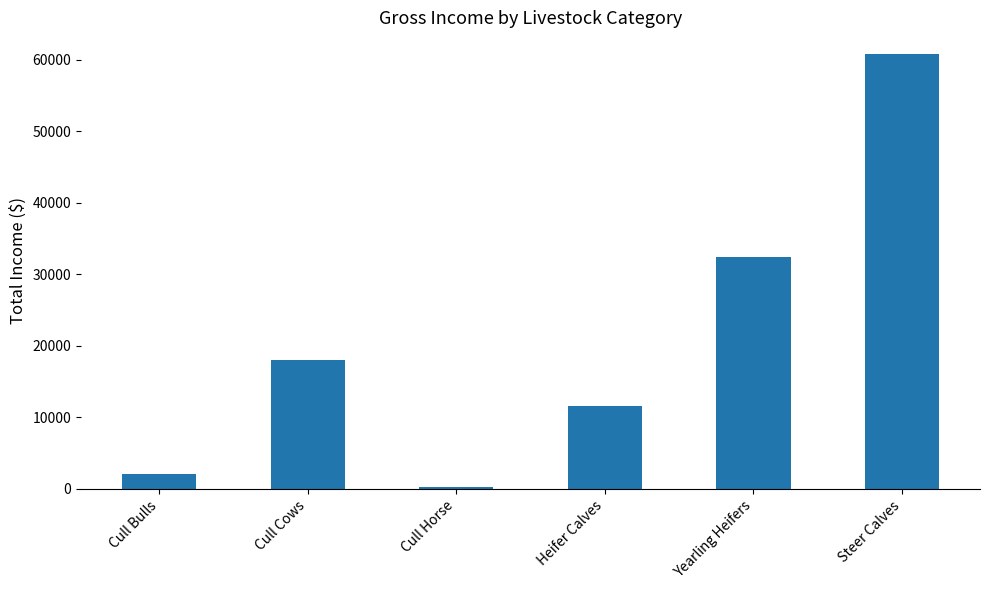

Approximately how many times larger is the value at Cull Cows compared to Steer Calves?

0.3